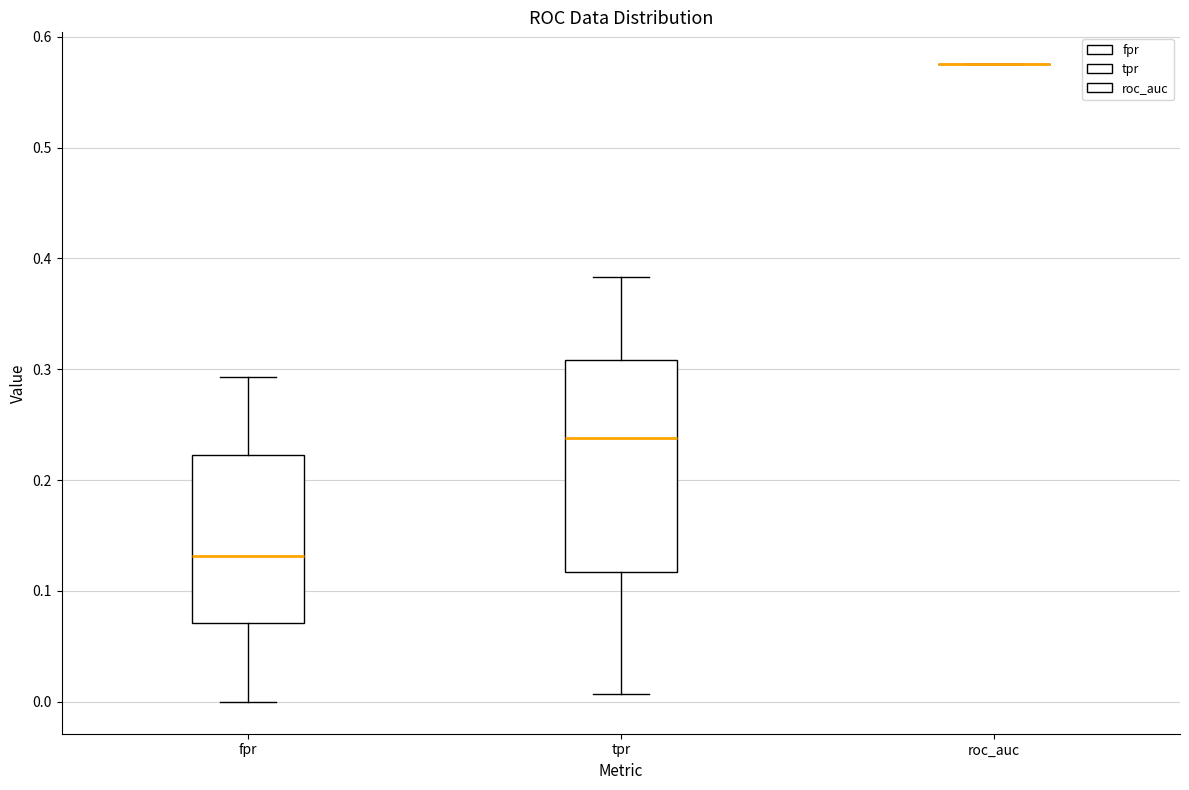

Reading left to right, transcribe this box plot: for each box, give where its median line is, the range the box spans, and where its two whiskers end, as read against the y-axis. The values are not printed on the chart, so give them approximately, as read against the axis.

fpr: median 0.13, box 0.07 to 0.22, whiskers 0.00 to 0.29
tpr: median 0.24, box 0.12 to 0.31, whiskers 0.01 to 0.38
roc_auc: box collapsed to a line at 0.58, whiskers 0.58 to 0.58